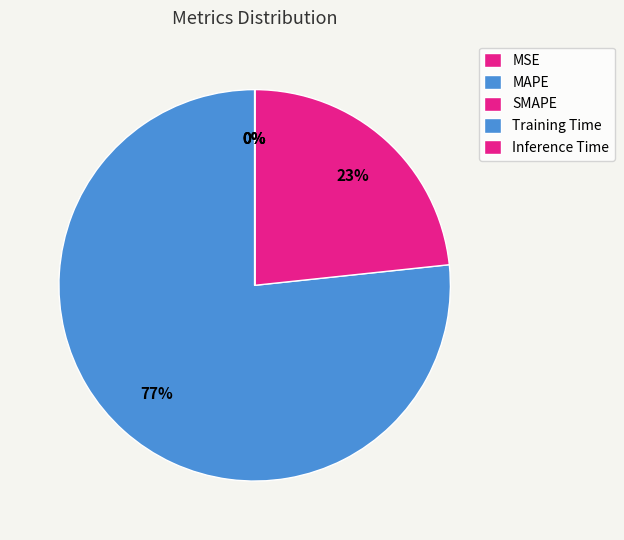

Combined, what portion of the pie is MAPE and Inference Time?

76.7%